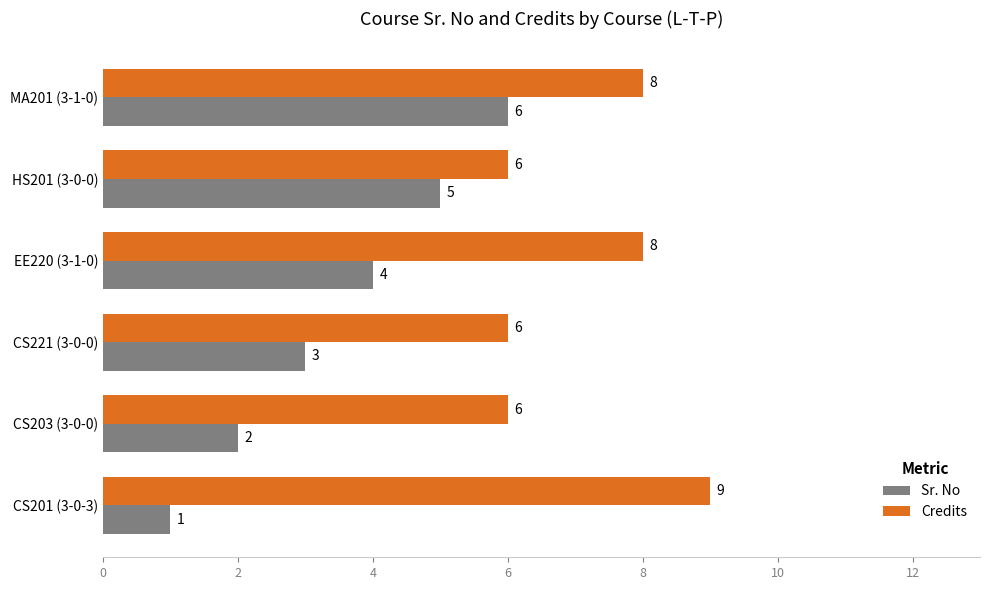

Where is Sr. No nearest to the value 3?

CS221 (3-0-0)